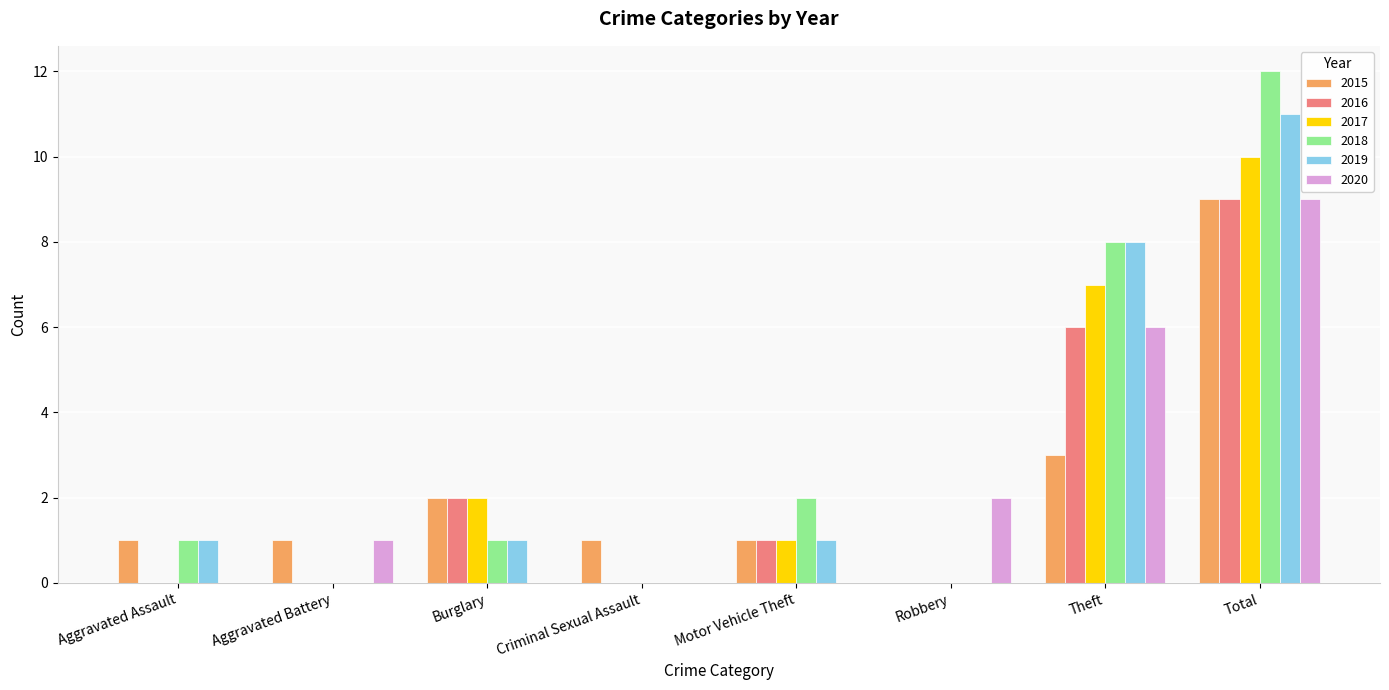

Reading left to right, list all the values displayed in this chart.

2015: 1	1	2	1	1	0	3	9
2016: 0	0	2	0	1	0	6	9
2017: 0	0	2	0	1	0	7	10
2018: 1	0	1	0	2	0	8	12
2019: 1	0	1	0	1	0	8	11
2020: 0	1	0	0	0	2	6	9